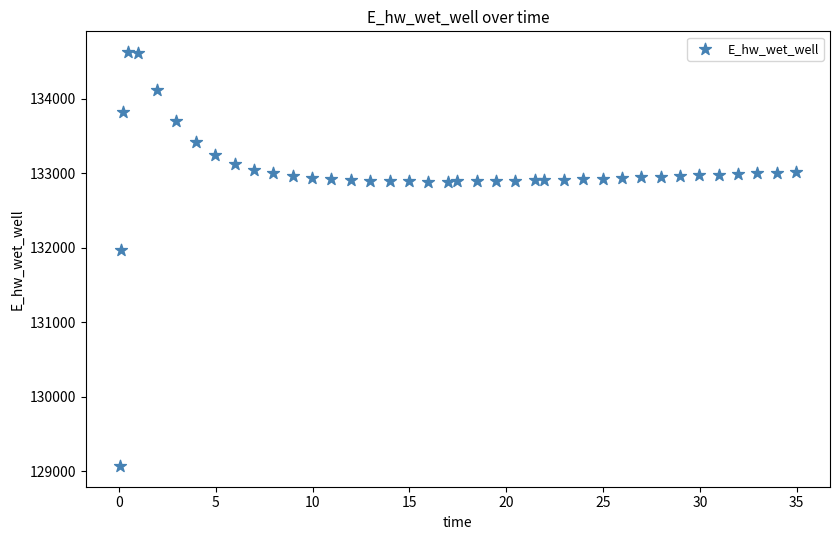

What is the range of Y values (max minus min)?

5557.7